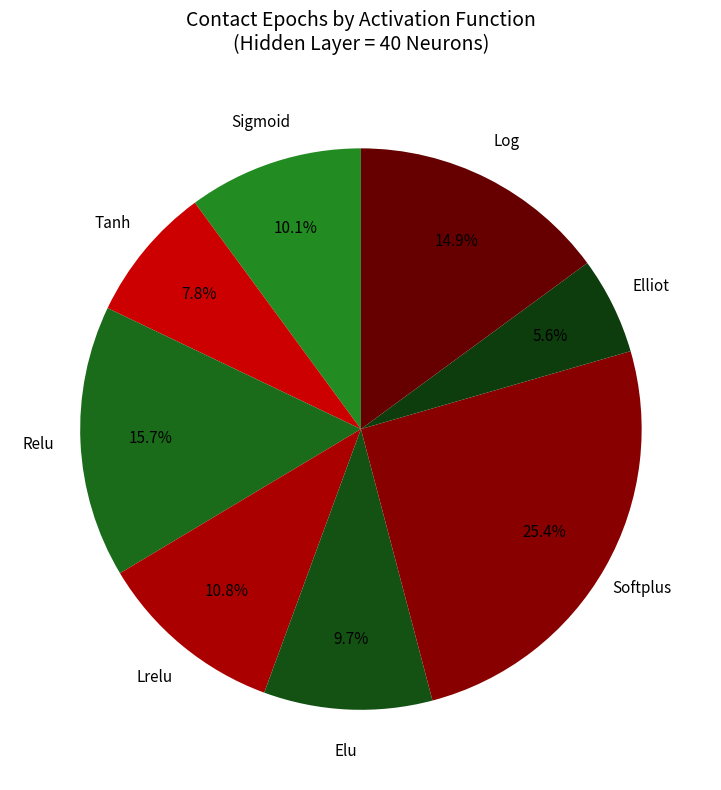

What is the smallest slice in the pie chart?

Elliot